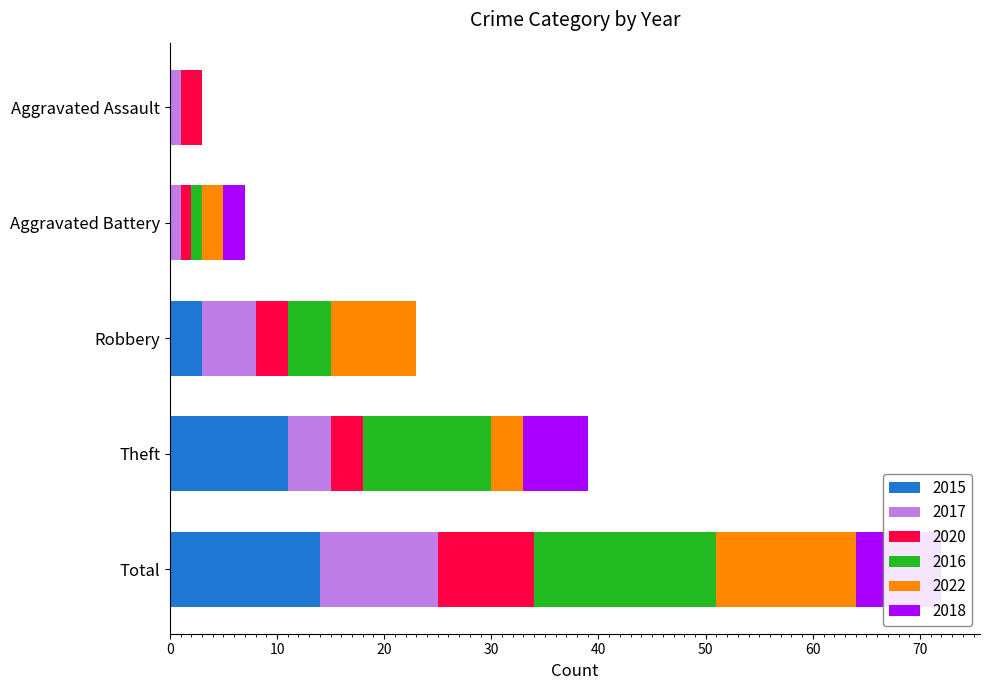

What value does the 2018 series have at Total?

8